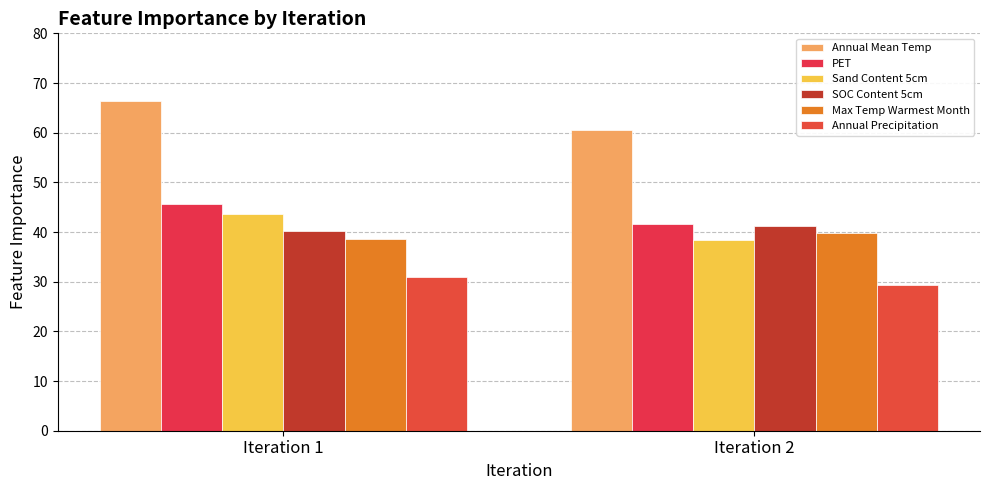

True or false: CGIAR_PET has a value of 41.6 at Iteration 2.

True